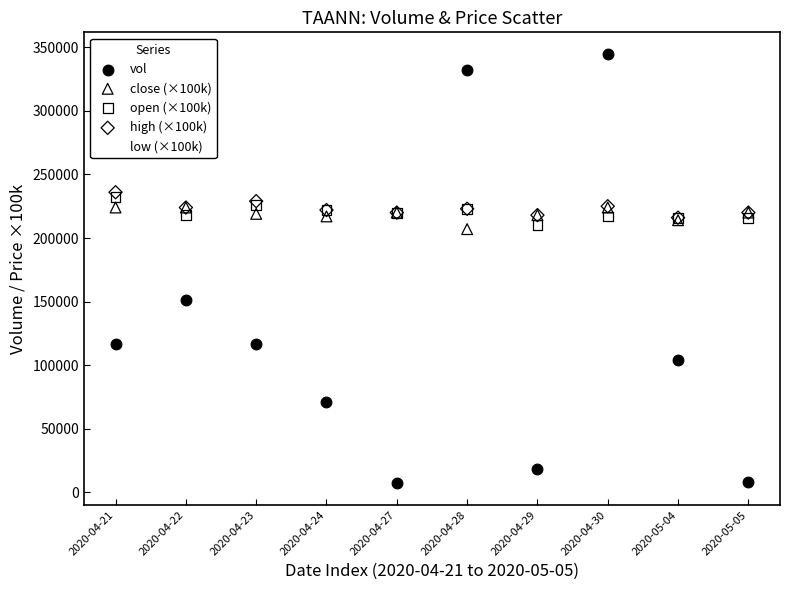

Across all series, what Y value is closest to 175950?

151600.0